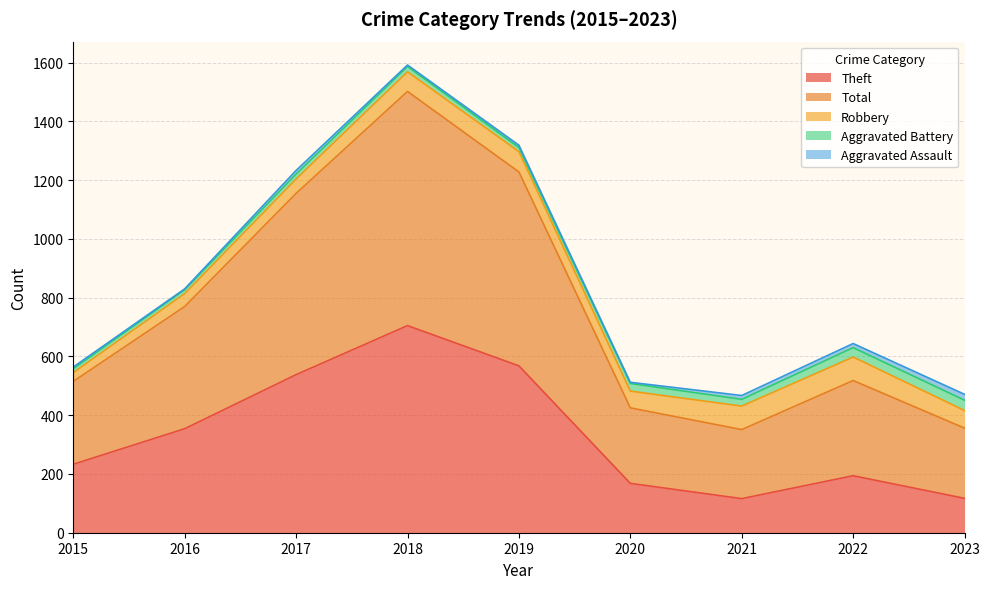

At how many categories does at least one series exceed 111?

9